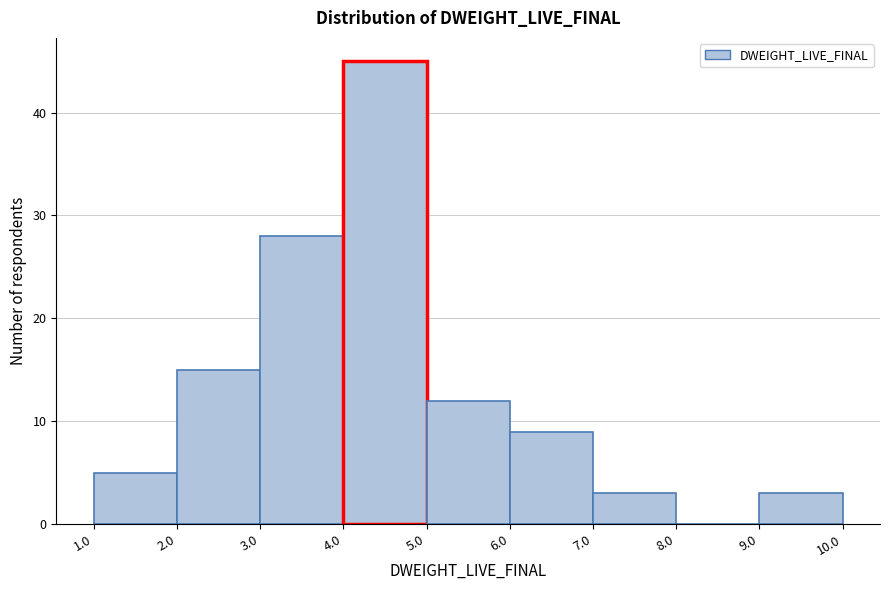

Reading left to right, transcribe this chart: for each bar, give the range it covers on the x-axis and its height. The values are not printed on the chart, so give them approximately, as read against the axis.

1.0 to 2.0: 5
2.0 to 3.0: 15
3.0 to 4.0: 28
4.0 to 5.0: 45
5.0 to 6.0: 12
6.0 to 7.0: 9
7.0 to 8.0: 3
8.0 to 9.0: 0
9.0 to 10.0: 3